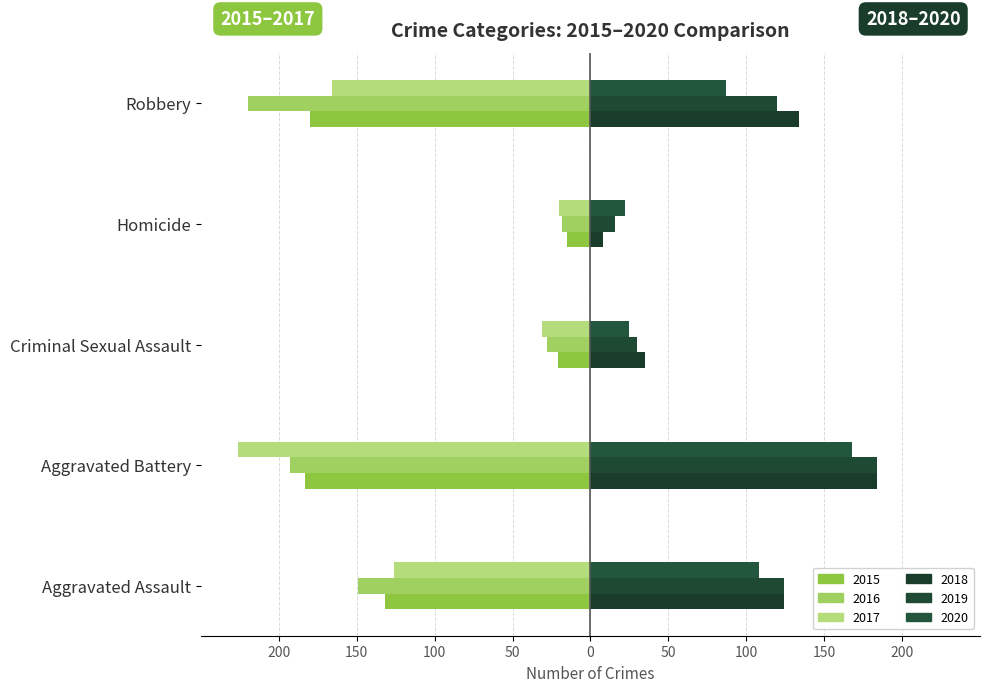

What position from the left is Homicide?

4